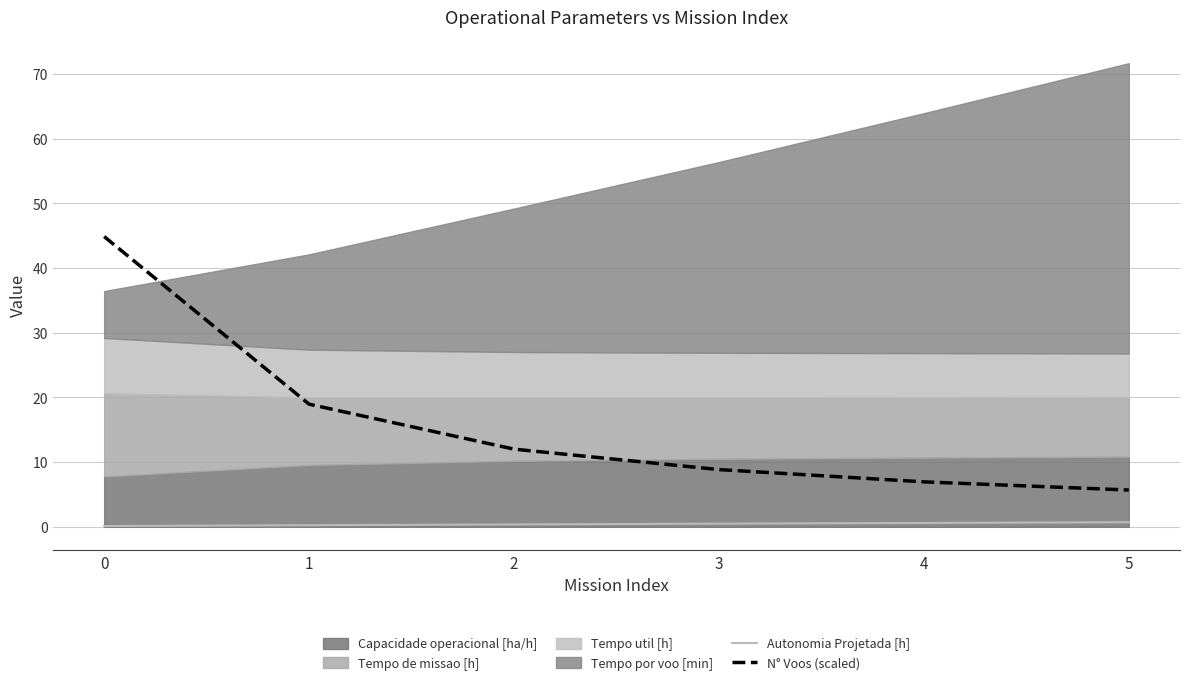

Between 2 and 4, which is larger?

4